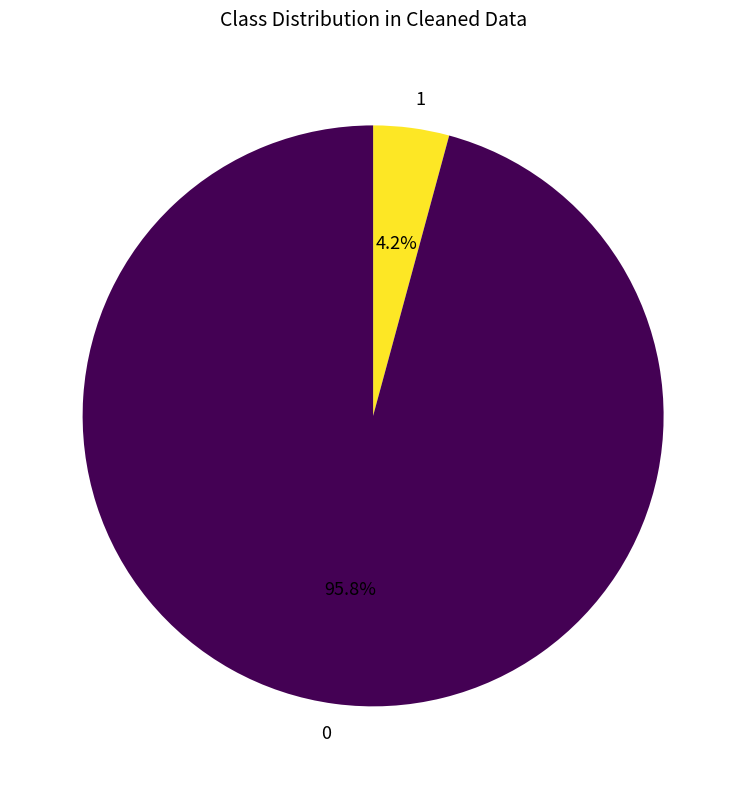

What is the smallest slice in the pie chart?

1